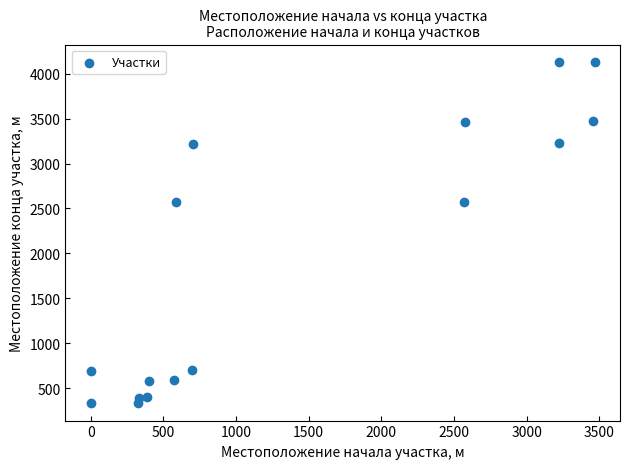

What is the range of Y values (max minus min)?

3805